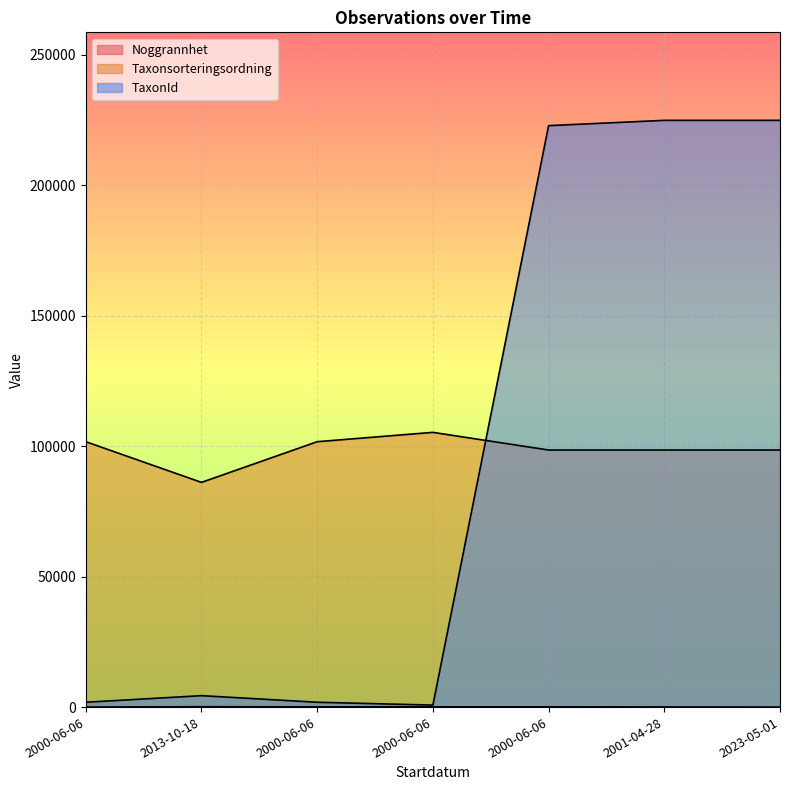

At which label is TaxonId closest to 112837?

2013-10-18